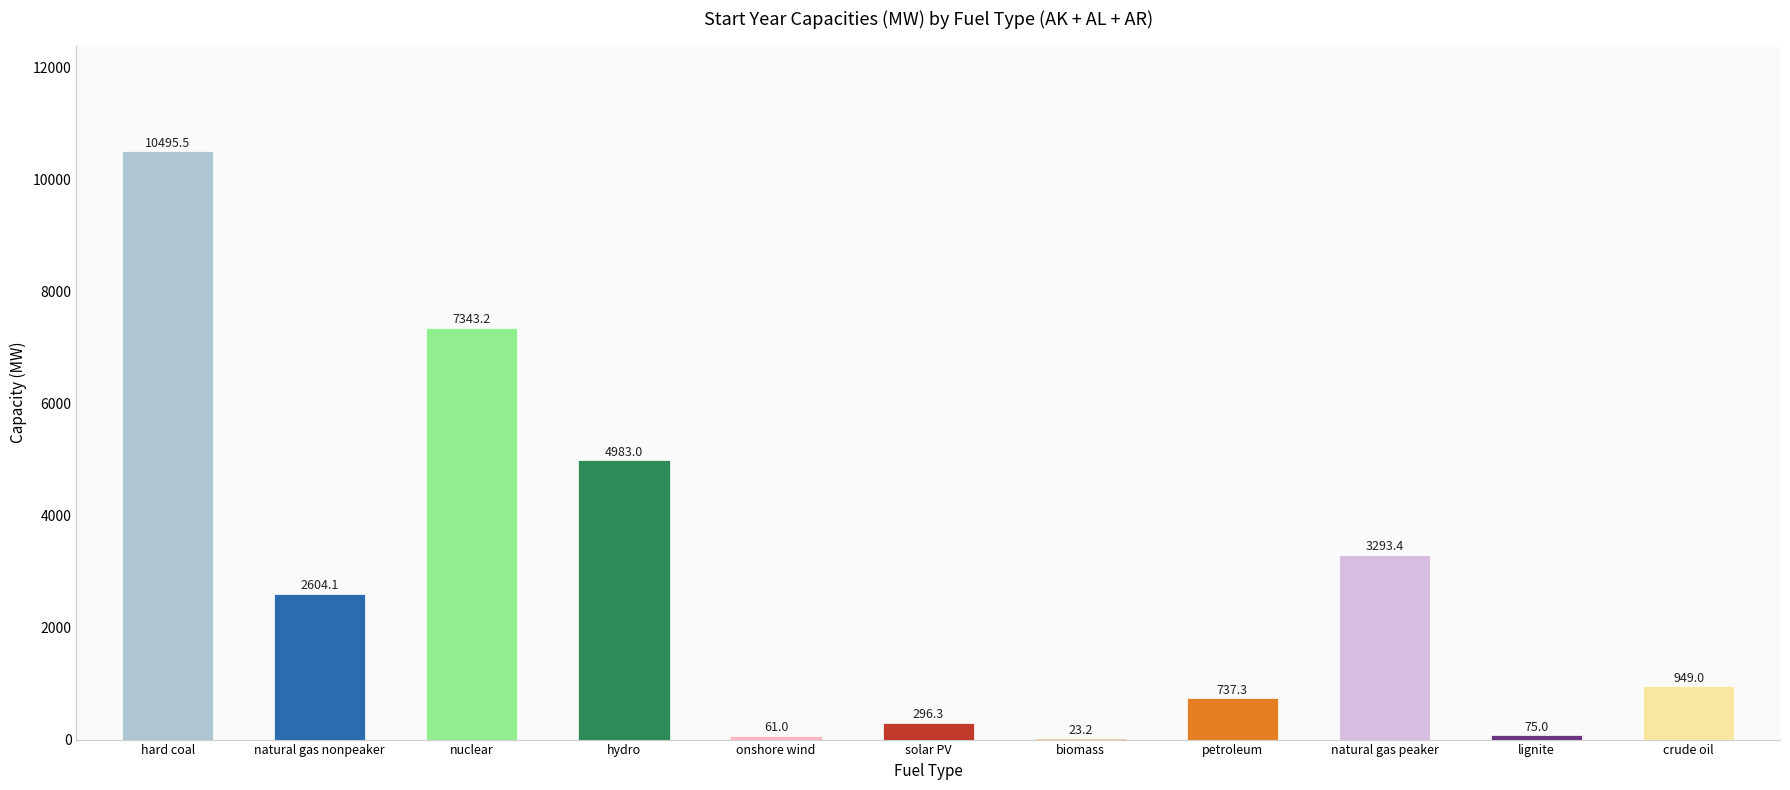

What is the sum of all values?

30861.0